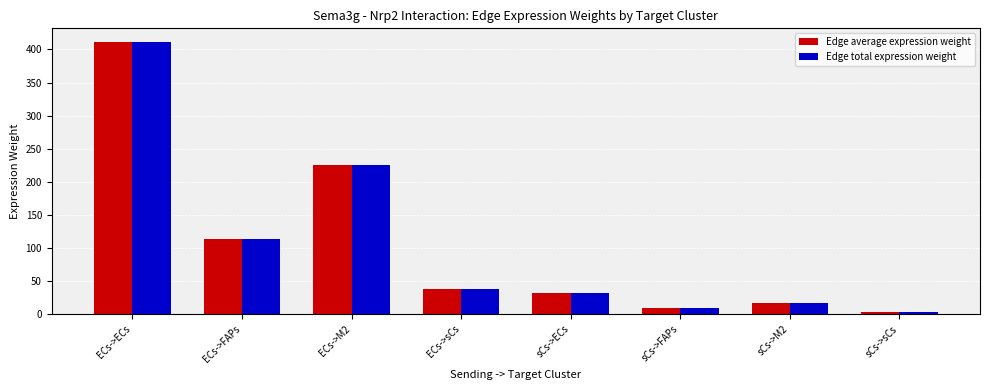

What is the label of the 7th bar from the left?

sCs->M2